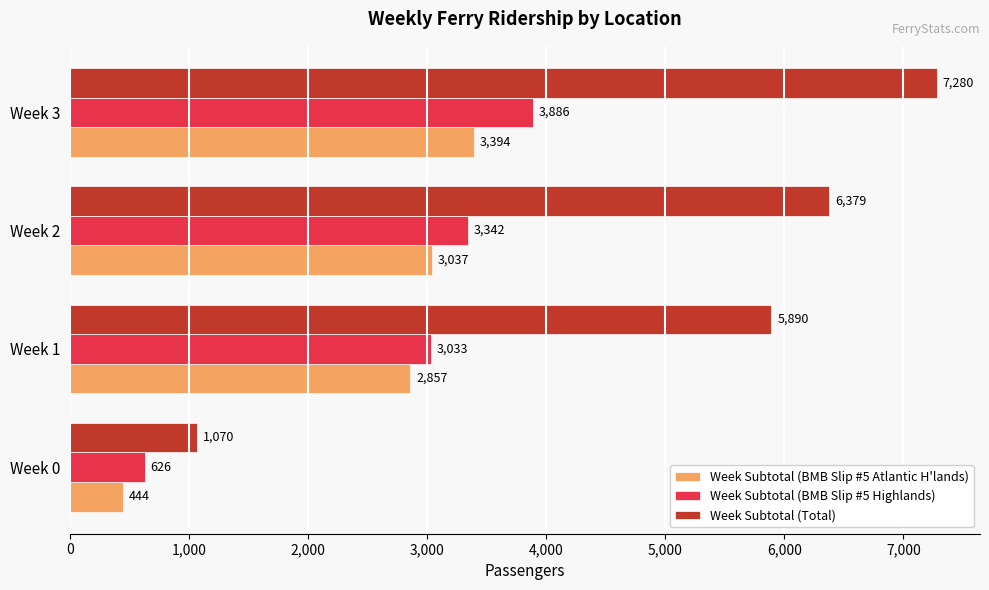

True or false: Week Subtotal (Total) has a value of 7280 at Week 3.

True